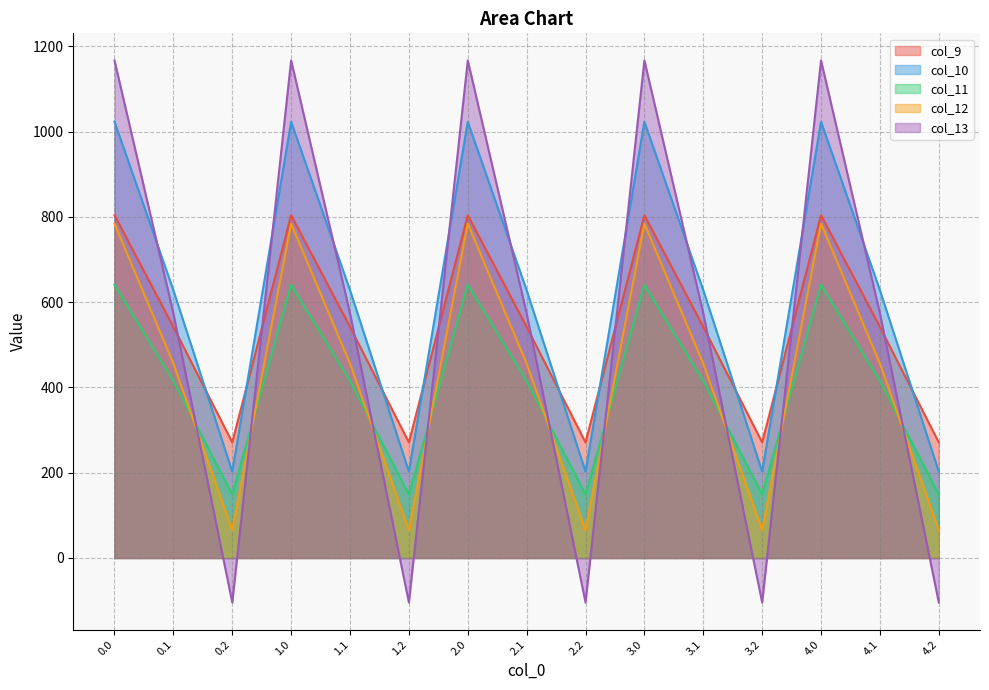

Reading left to right, what are all the values shown in this chart?

col_9: 0.0=804.0	0.1=542.1	0.2=271.1	1.0=804.0	1.1=542.1	1.2=271.1	2.0=804.0	2.1=542.1	2.2=271.1	3.0=804.0	3.1=542.1	3.2=271.1	4.0=804.0	4.1=542.1	4.2=271.1
col_10: 0.0=1023.2	0.1=628.1	0.2=202.5	1.0=1023.2	1.1=628.1	1.2=202.5	2.0=1023.2	2.1=628.1	2.2=202.5	3.0=1023.2	3.1=628.1	3.2=202.5	4.0=1023.2	4.1=628.1	4.2=202.5
col_11: 0.0=640.9	0.1=415.4	0.2=149.1	1.0=640.9	1.1=415.4	1.2=149.1	2.0=640.9	2.1=415.4	2.2=149.1	3.0=640.9	3.1=415.4	3.2=149.1	4.0=640.9	4.1=415.4	4.2=149.1
col_12: 0.0=784.4	0.1=456.1	0.2=65.2	1.0=784.4	1.1=456.1	1.2=65.2	2.0=784.4	2.1=456.1	2.2=65.2	3.0=784.4	3.1=456.1	3.2=65.2	4.0=784.4	4.1=456.1	4.2=65.2
col_13: 0.0=1167.2	0.1=574.0	0.2=-104.4	1.0=1167.2	1.1=574.0	1.2=-104.4	2.0=1167.2	2.1=574.0	2.2=-104.4	3.0=1167.2	3.1=574.0	3.2=-104.4	4.0=1167.2	4.1=574.0	4.2=-104.4